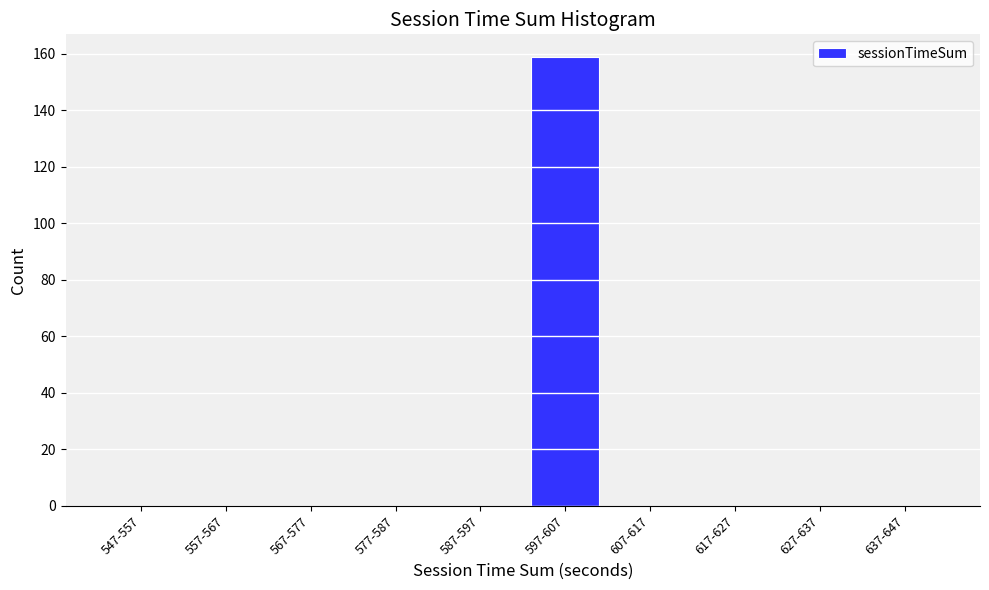

Reading left to right, list all the values displayed in this chart.

547-557=0	557-567=0	567-577=0	577-587=0	587-597=0	597-607=159	607-617=0	617-627=0	627-637=0	637-647=0